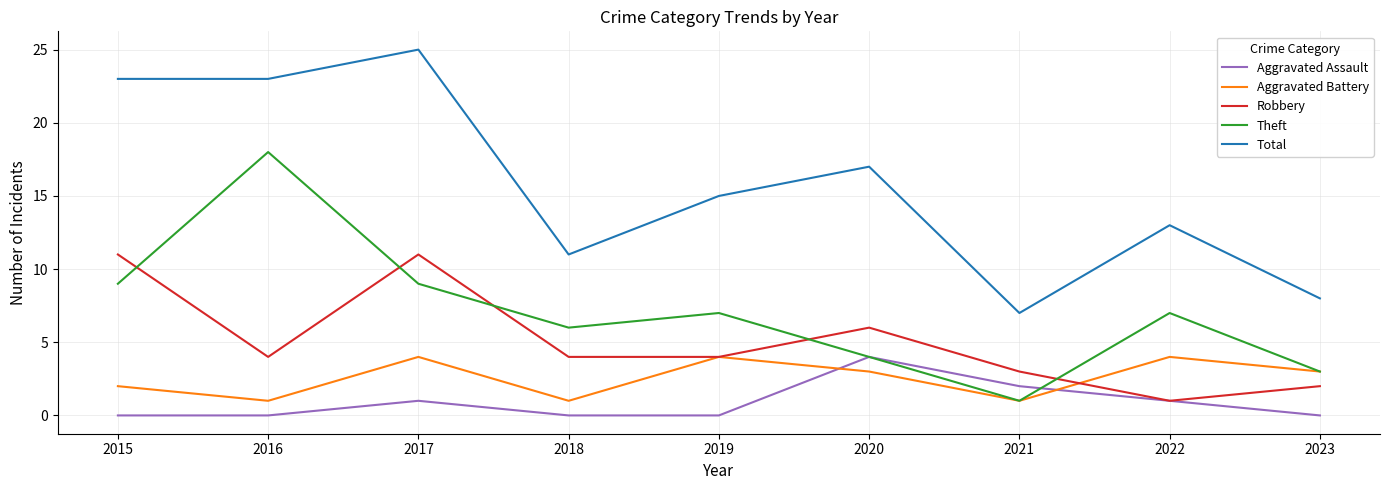

What is the greatest value displayed?

25